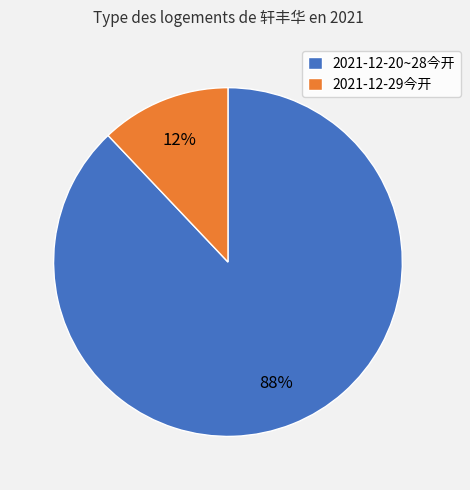

Approximately how many times larger is the value at 2021-12-20~28今开 compared to 2021-12-29今开?

7.3